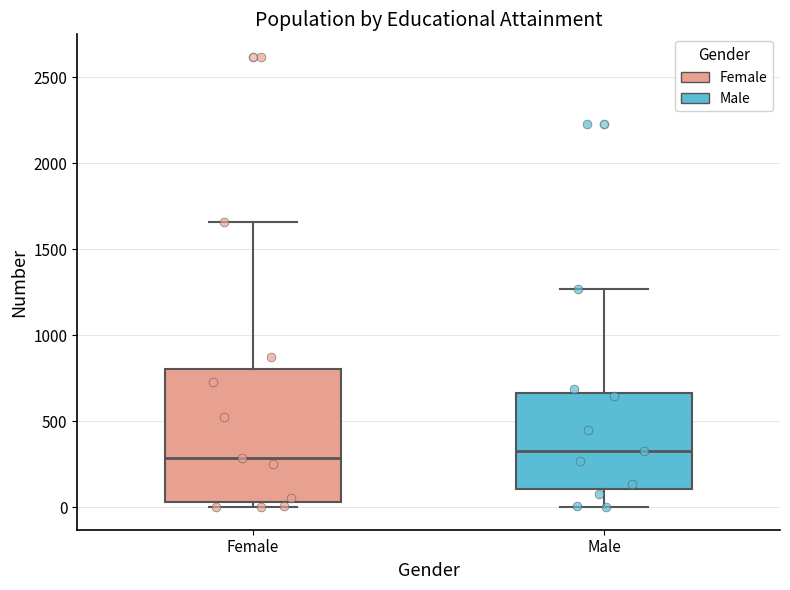

Reading left to right, read every box against the y-axis: the position of its median line, the range the box covers, and the ends of its whiskers. The values are not printed on the chart, so give them approximately, as read against the axis.

Female: median 300, box 50 to 800, whiskers 0 to 1650
Male: median 350, box 100 to 650, whiskers 0 to 1250